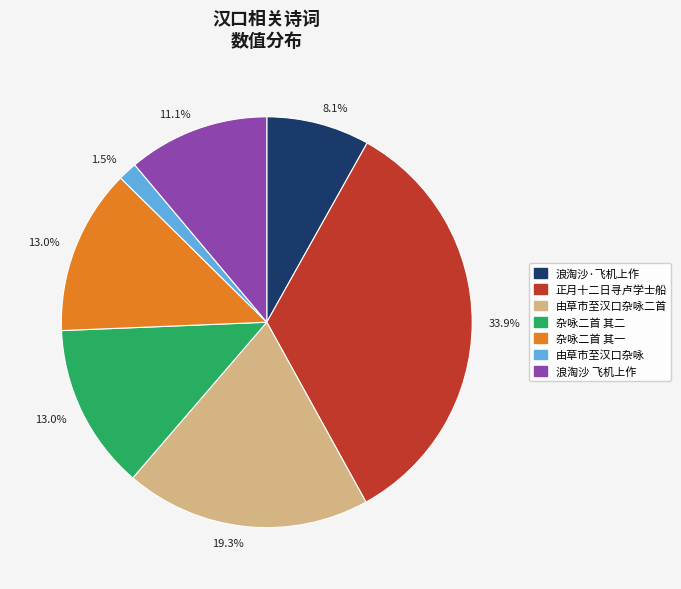

Is there a majority slice in this chart?

No